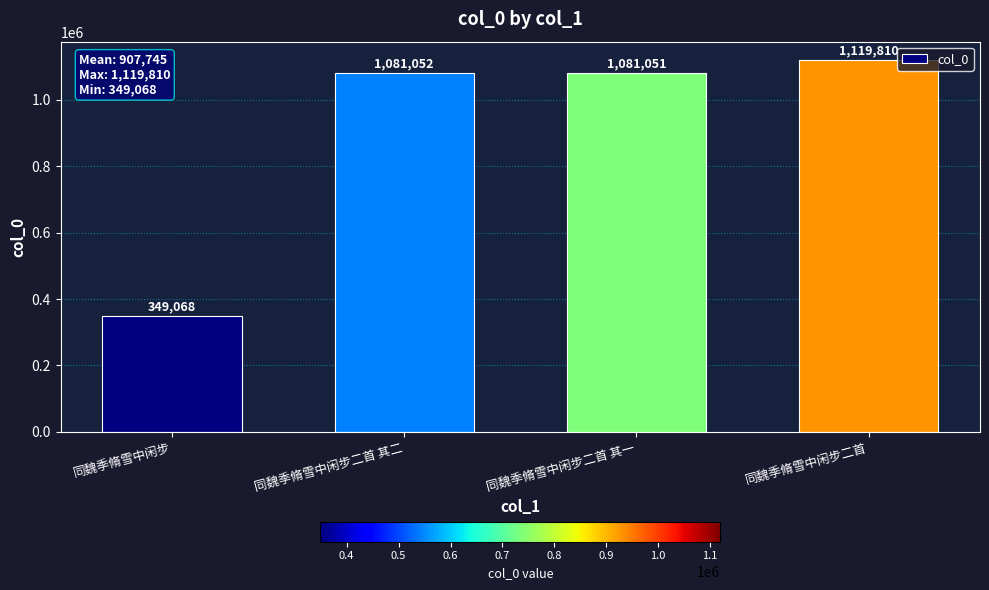

True or false: the data shows 110256 at 同魏季脩雪中闲步.

False